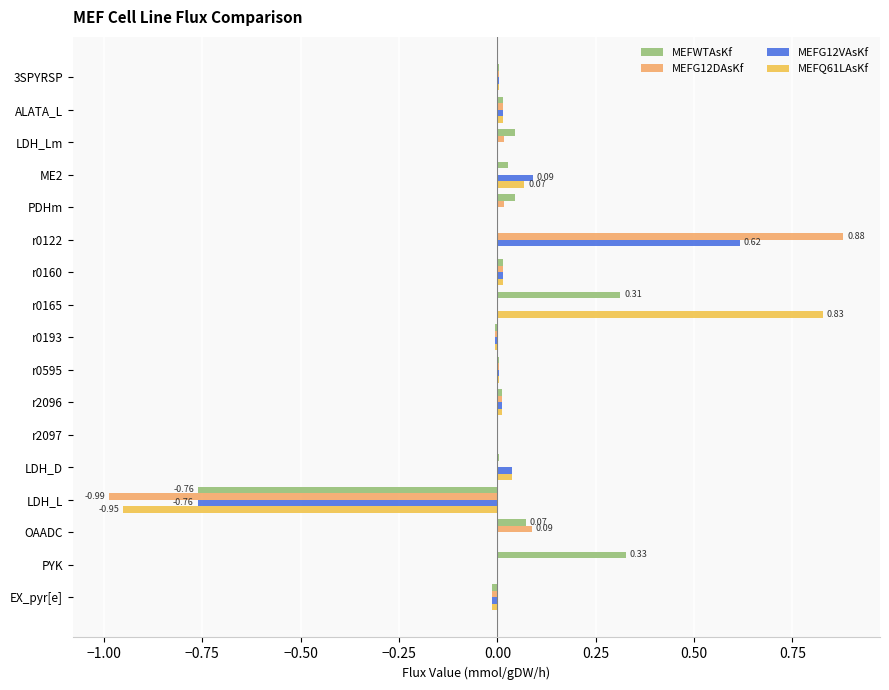

Which series has the largest range (max minus min)?

MEFG12DAsKf